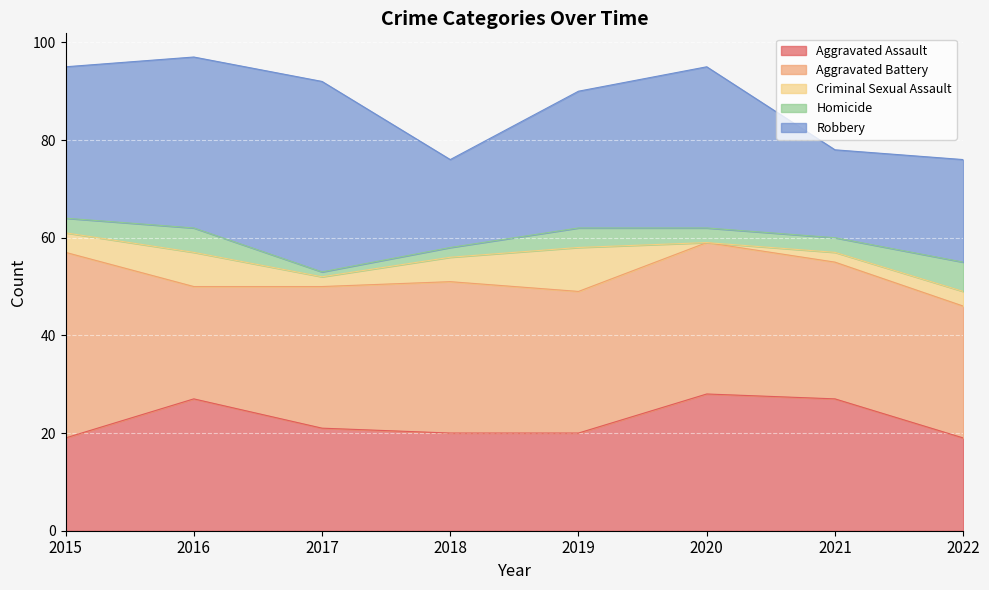

Between which two adjacent categories do Homicide and Criminal Sexual Assault first intersect?

2019 and 2020